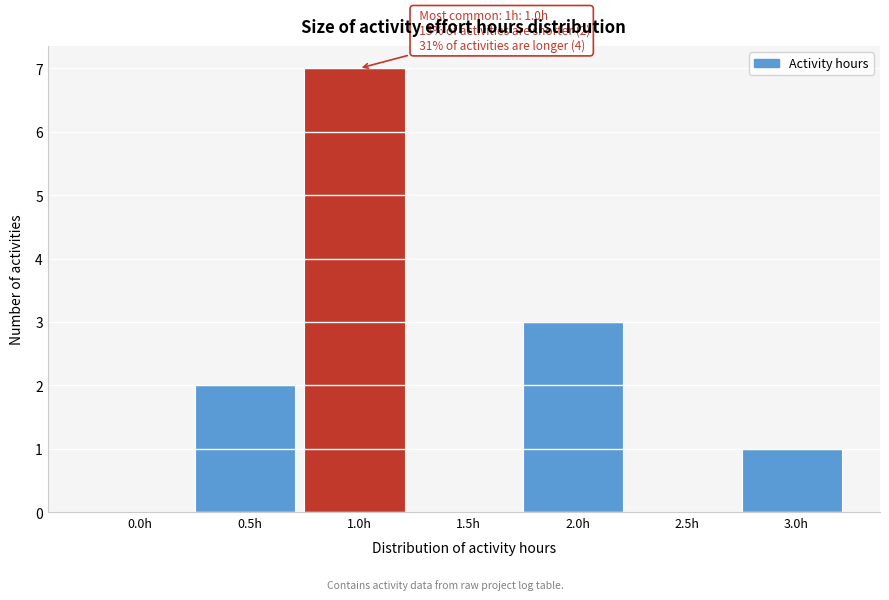

Reading left to right, extract all data points from this chart.

0.0h=0	0.5h=2	1.0h=7	1.5h=0	2.0h=3	2.5h=0	3.0h=1